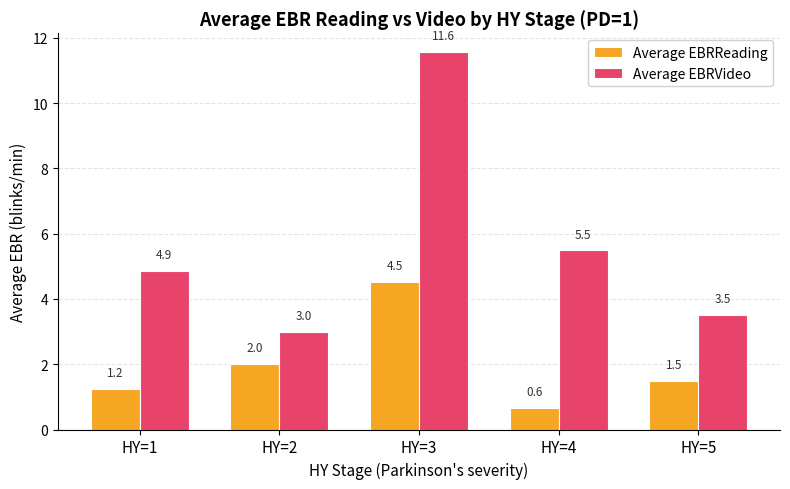

What is the difference between the highest and lowest values at HY=3?

7.0